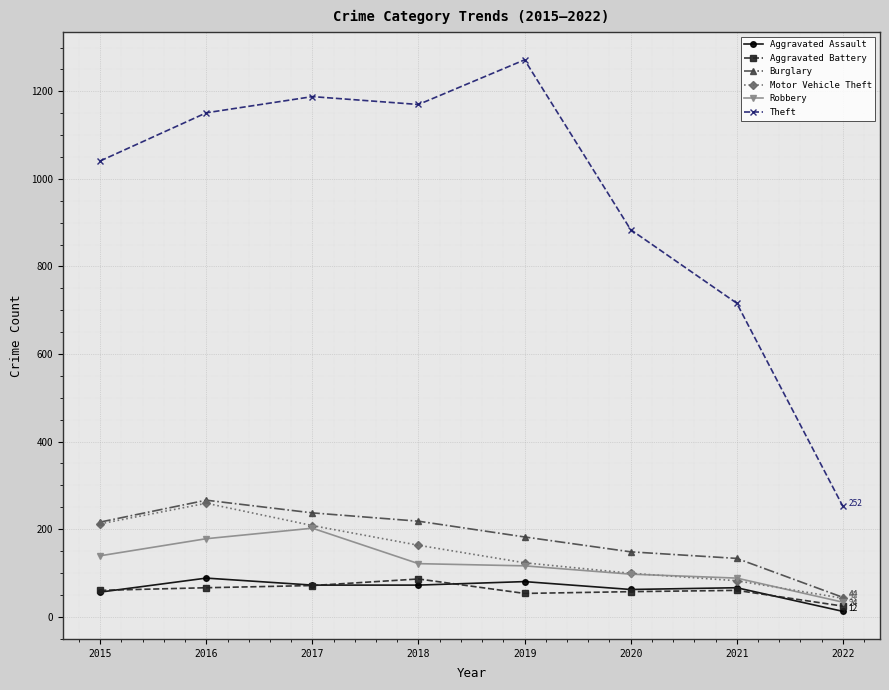

What is the highest value of the Robbery series?

202